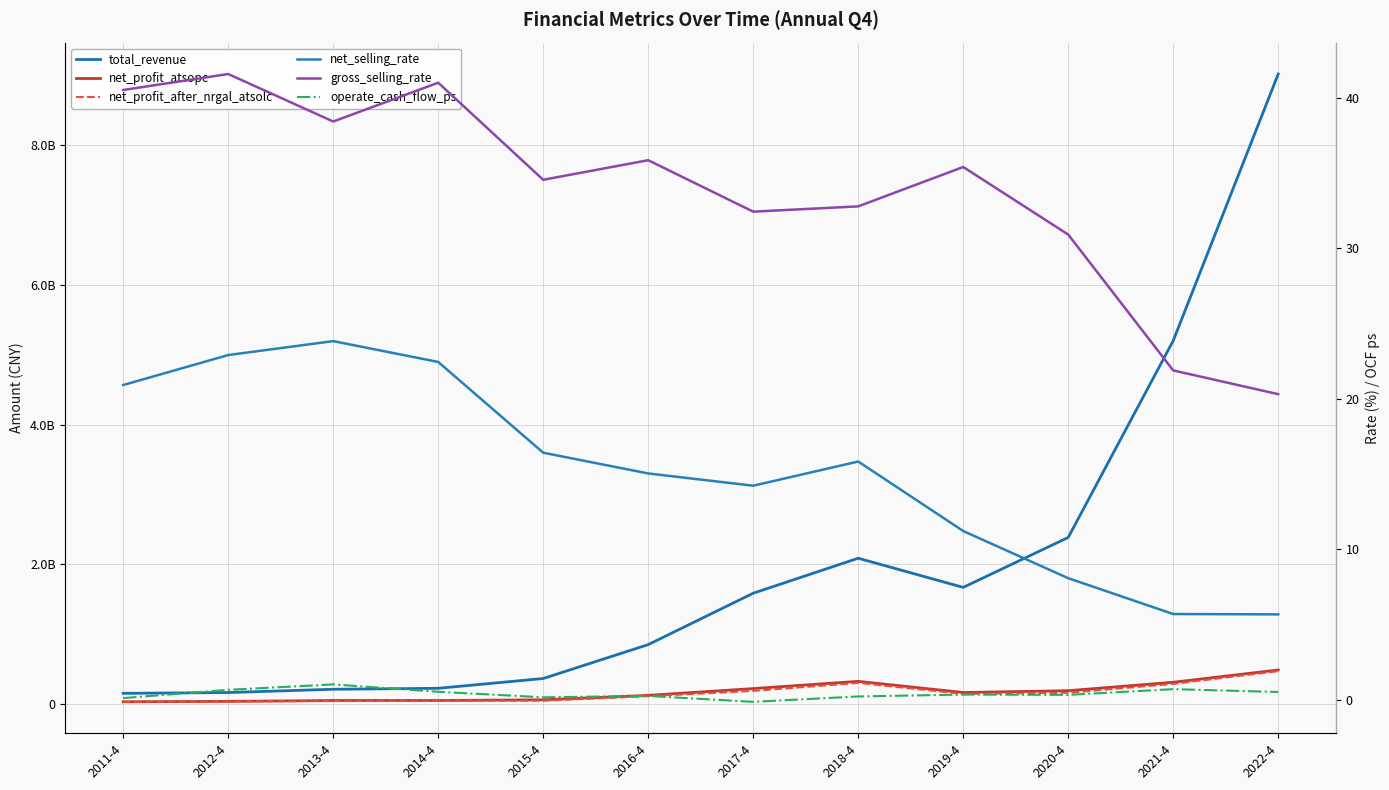

Which series has the largest total across all categories?

total_revenue